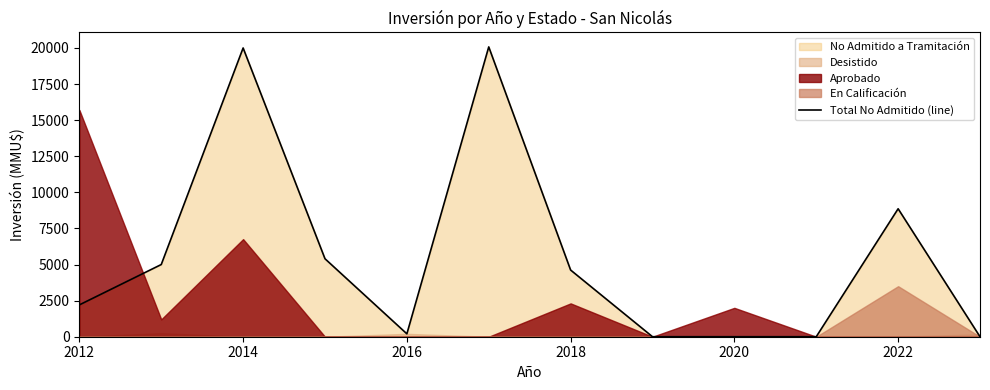

At which label is Total No Admitido (line) closest to 10037?

2022